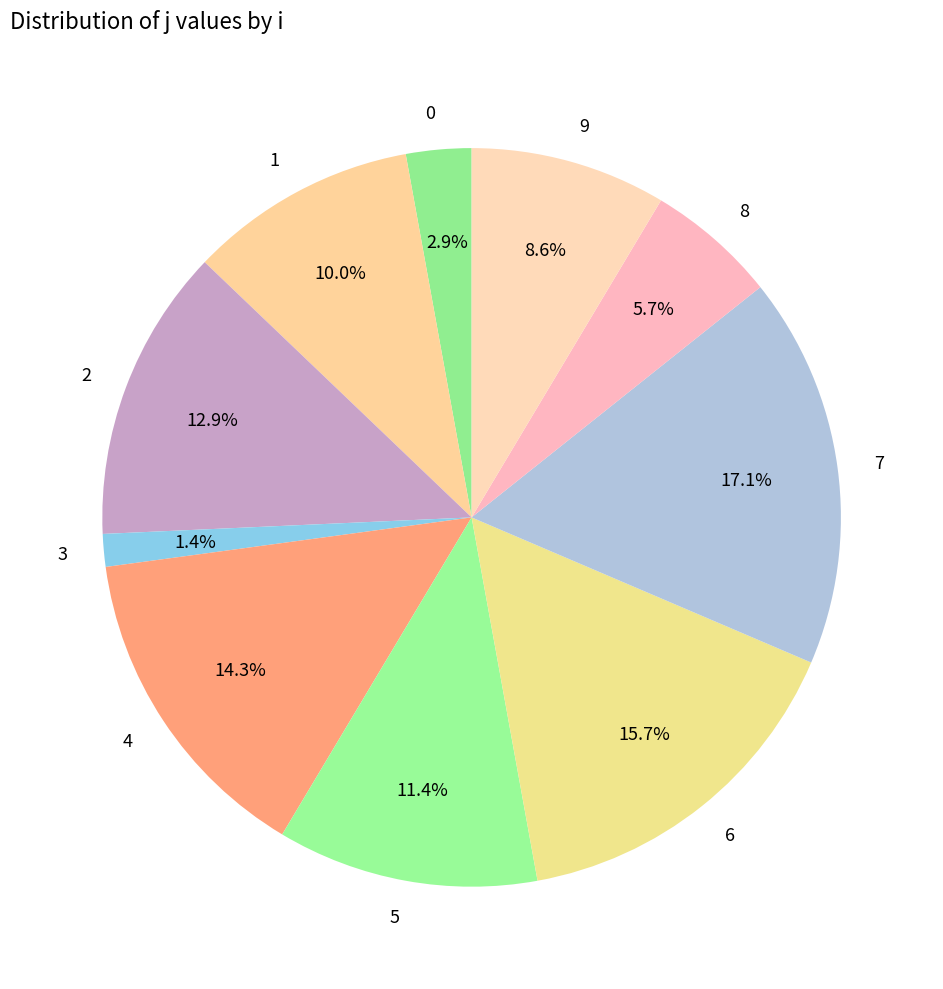

To the nearest percent, what portion does 3 represent?

1%